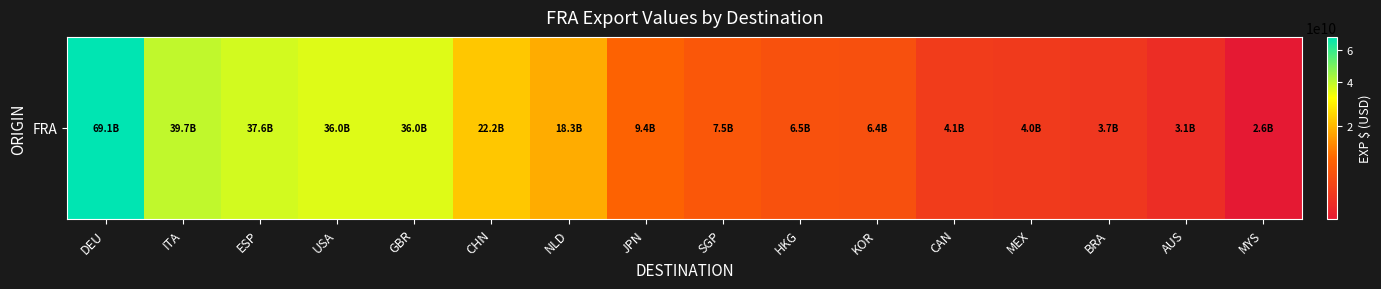

Reading left to right, transcribe all the data shown in this chart.

DEU=69115172542.6	ITA=39664831387.2	ESP=37636119418.4	USA=36040718624.5	GBR=35997688866.2	CHN=22193771392.8	NLD=18344773172.5	JPN=9353118919.4	SGP=7520523245.1	HKG=6504431119.0	KOR=6374923636.1	CAN=4116748260.3	MEX=3981233351.8	BRA=3669462521.8	AUS=3061792905.5	MYS=2558959524.3